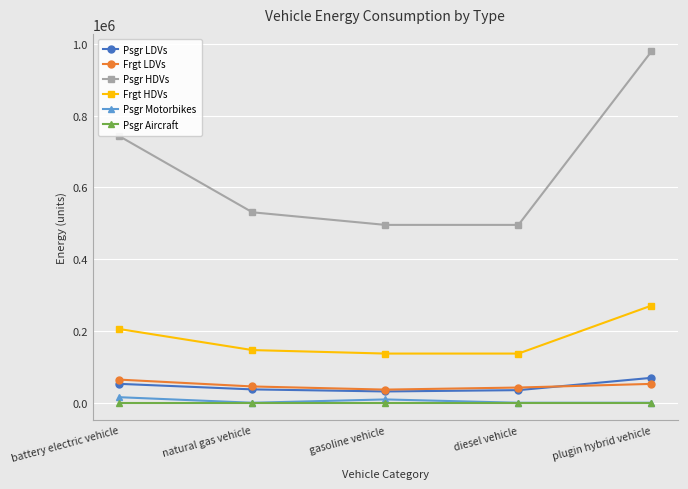

What position from the left is diesel vehicle?

4